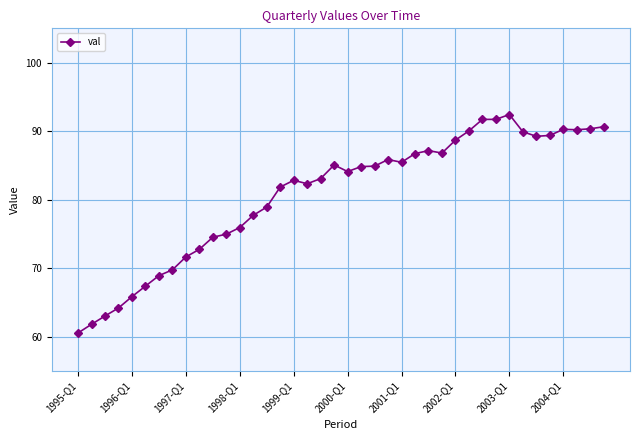

What is the smallest value displayed?

60.5